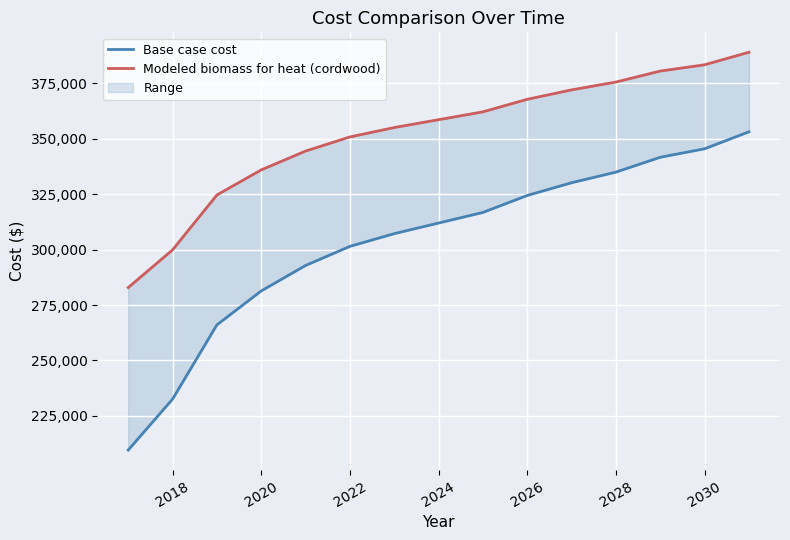

True or false: Base case cost and Modeled biomass for heat (cordwood) intersect in this chart.

False